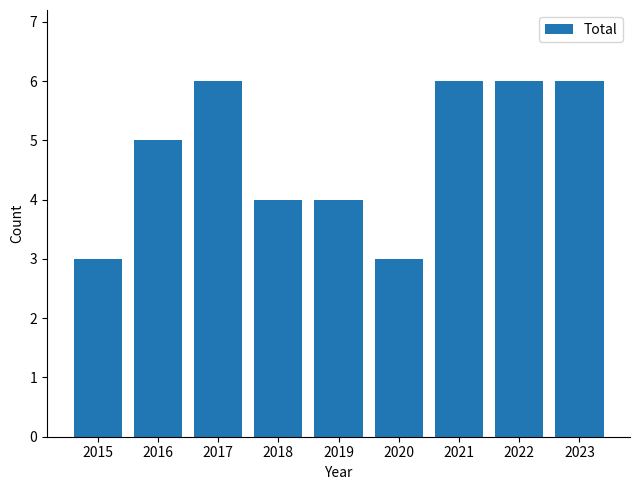

What is the value of the 4th bar from the left?

4